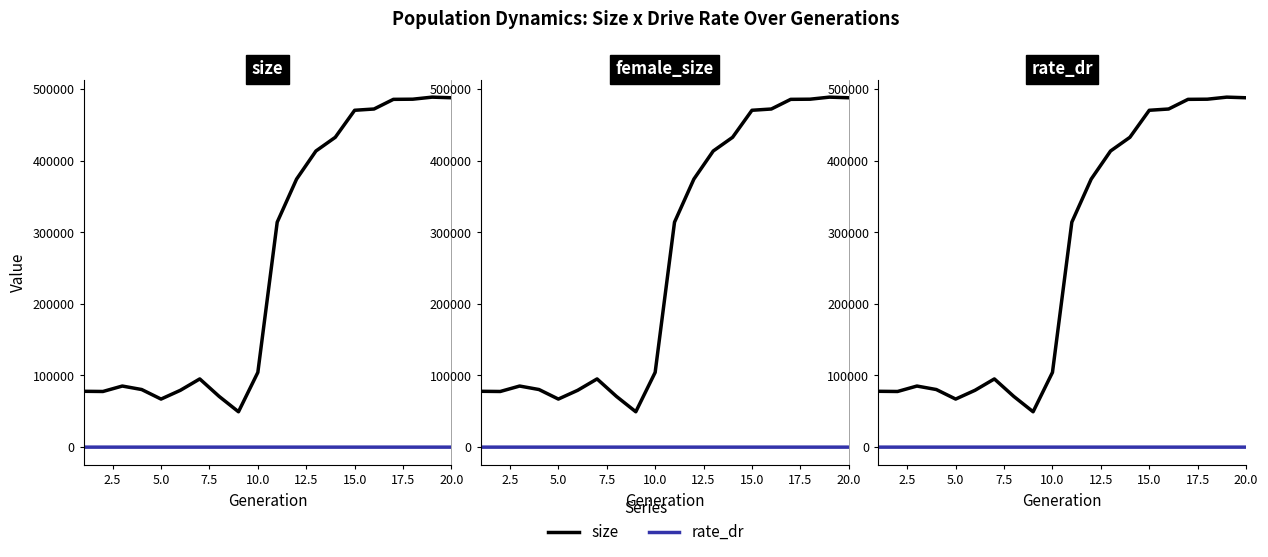

How many values in the size series exceed 313981?

9